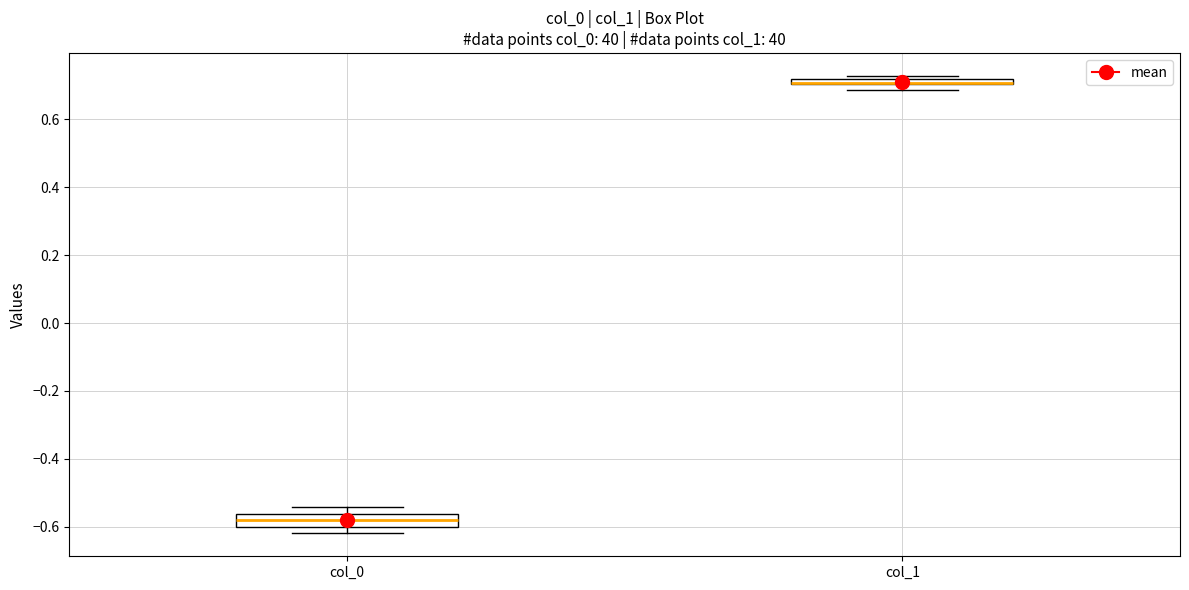

Which box is the tallest, from its lower edge to its upper edge?

col_0